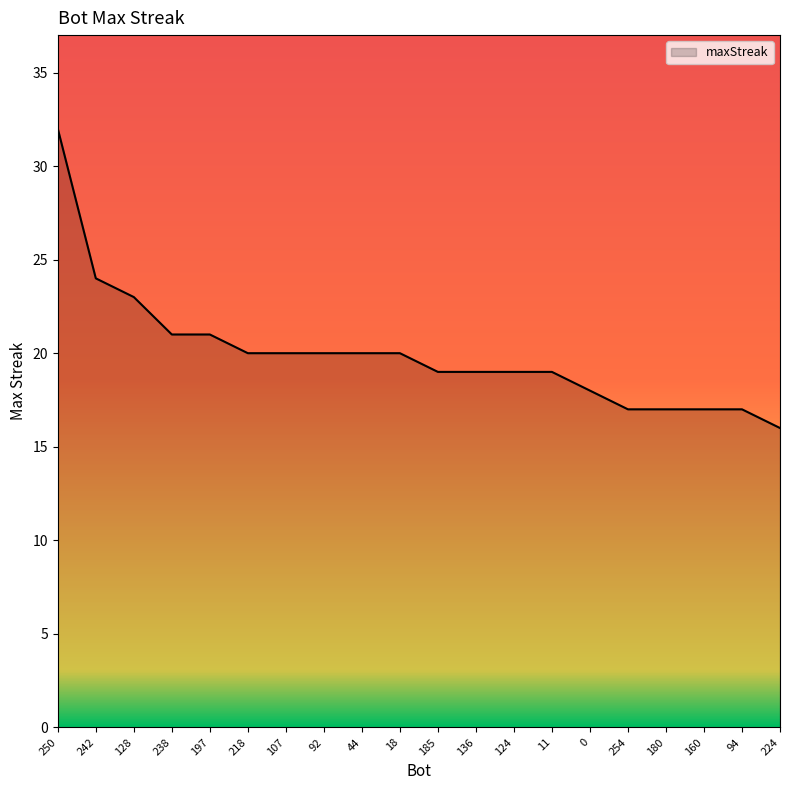

Between 238 and 11, which is larger?

238